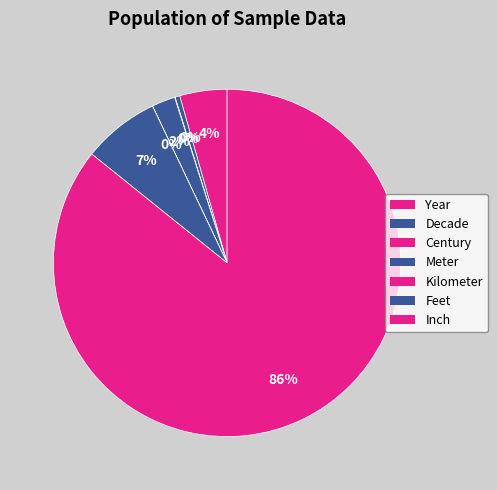

Which slice is the smallest?

Kilometer